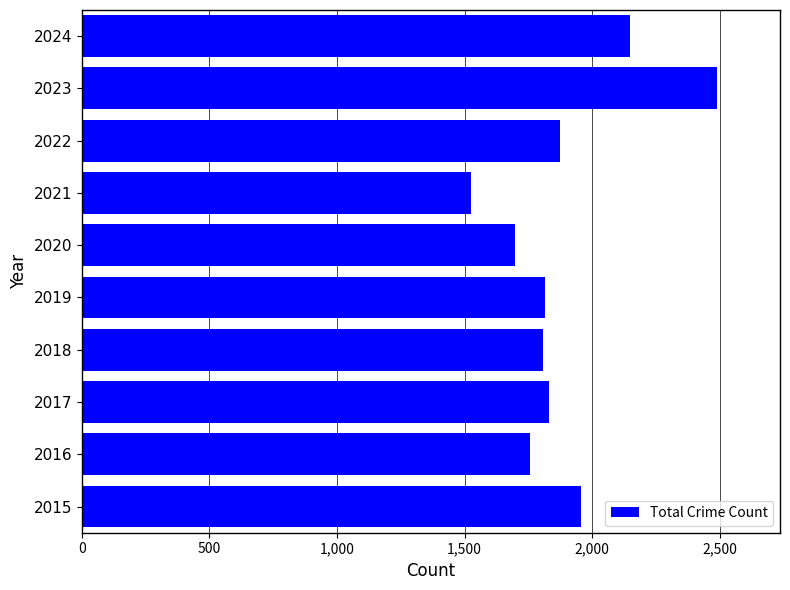

What is the minimum value shown in the chart?

1526